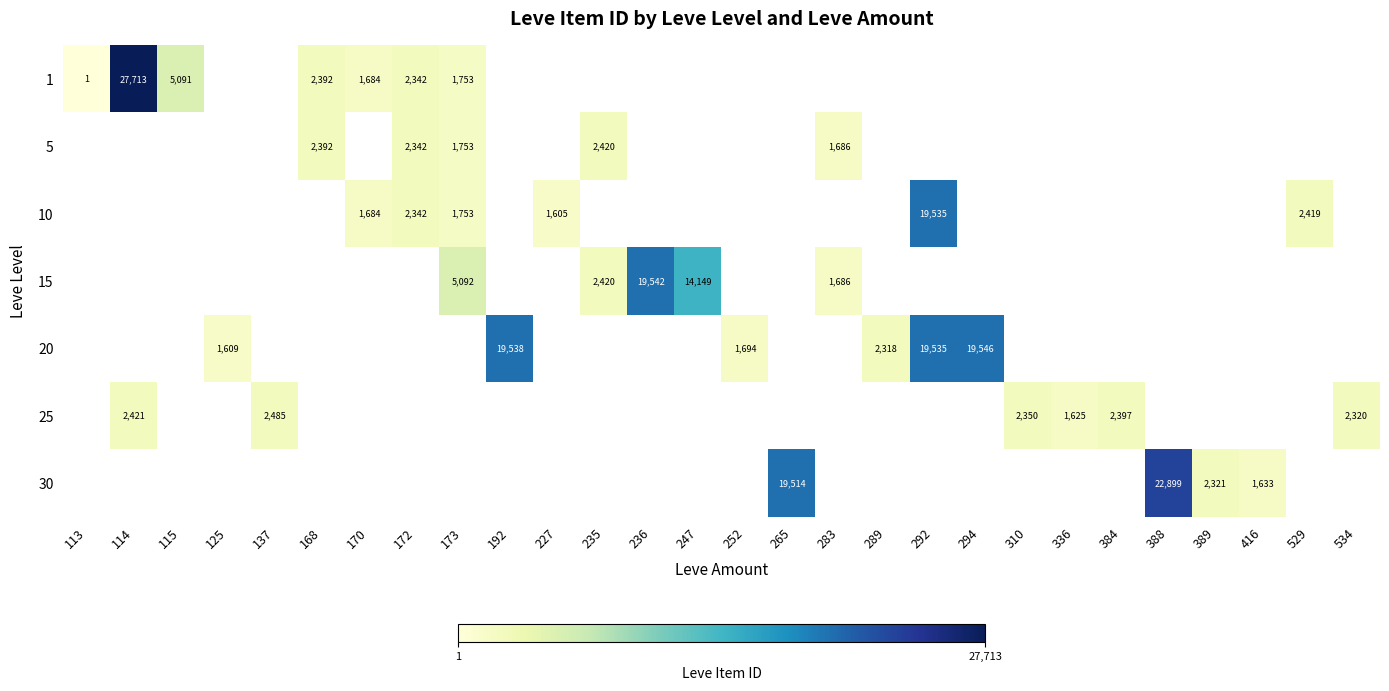

The value of 15 at 247 is 19916. True or false?

False